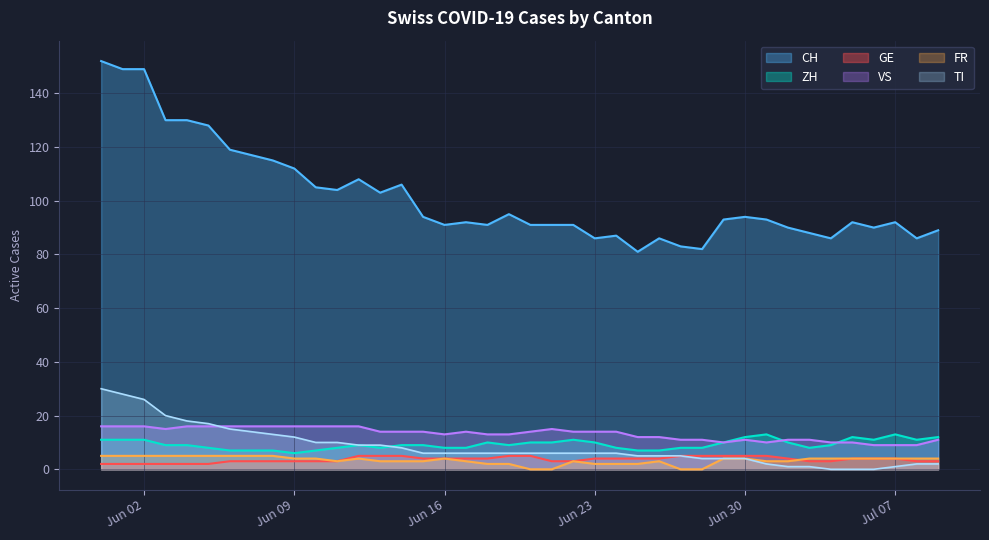

How many interior local valleys does the CH series have?

10